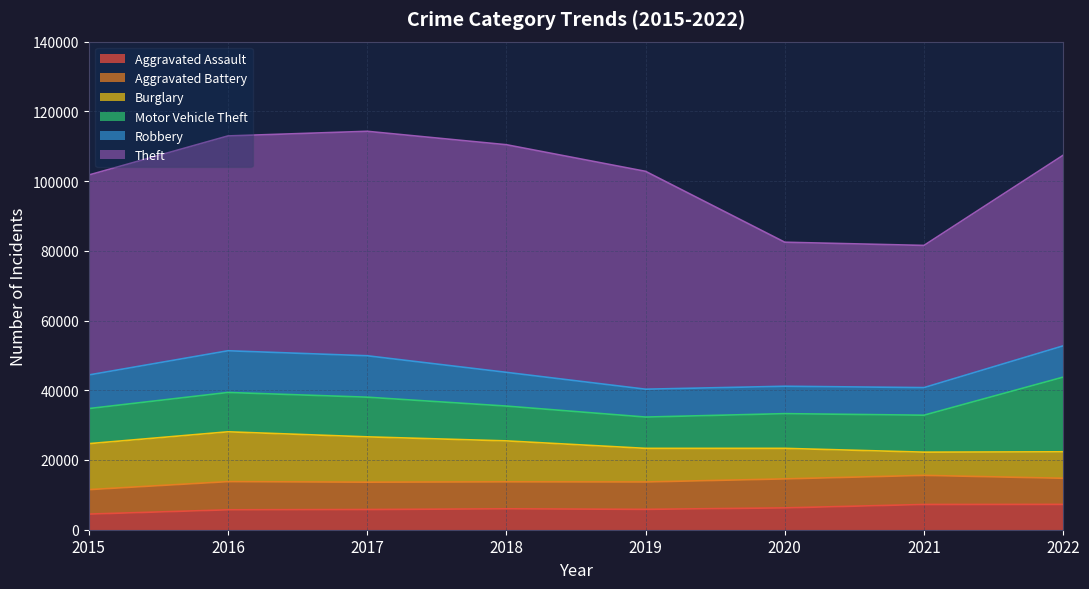

What is the value of the Burglary point at the 8th from the left?

7592